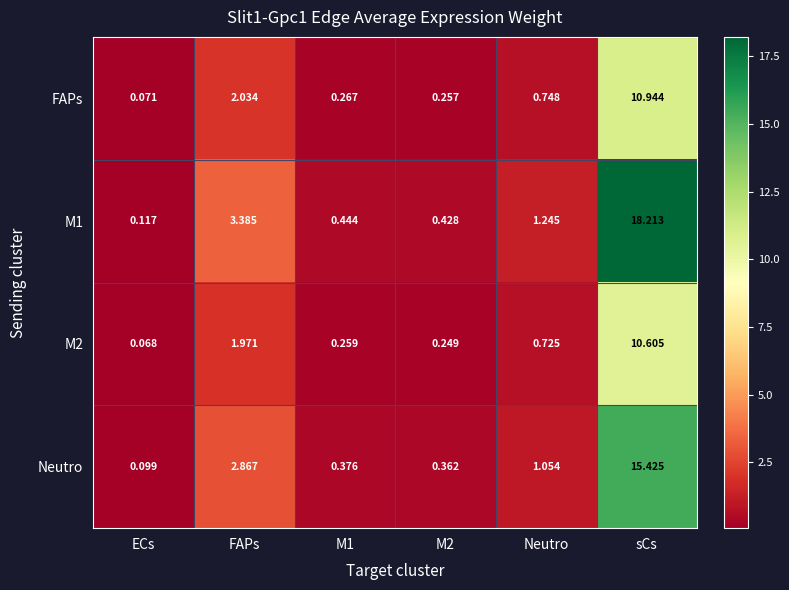

At which label is M2 closest to 5?

FAPs